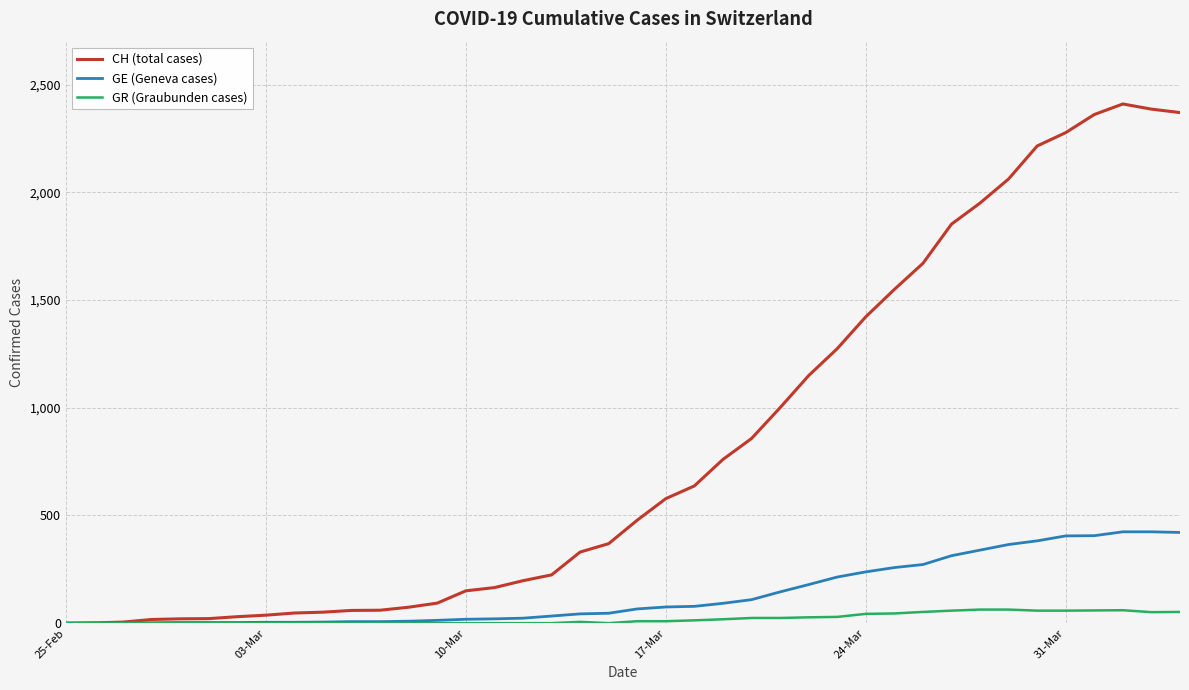

Rank the series by their maximum value, from lowest to highest.

GR (Graubunden cases), GE (Geneva cases), CH (total cases)